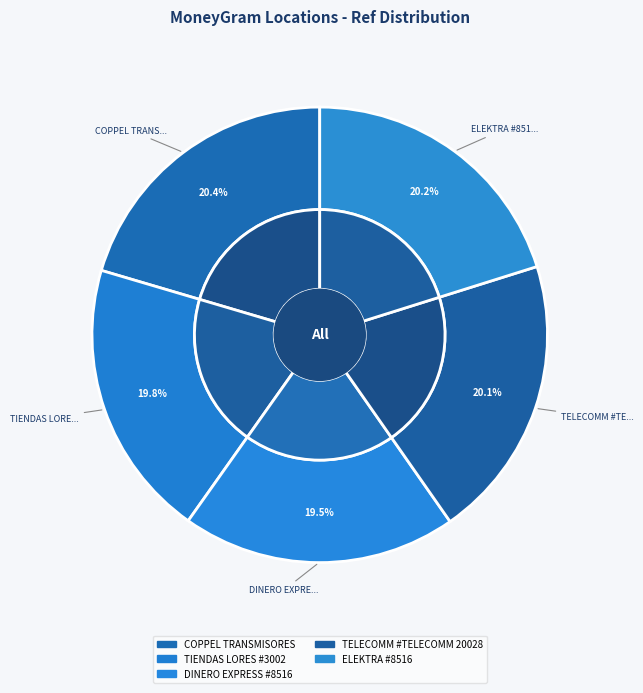

Is it true that DINERO EXPRESS #8516 is 9% of the pie?

False